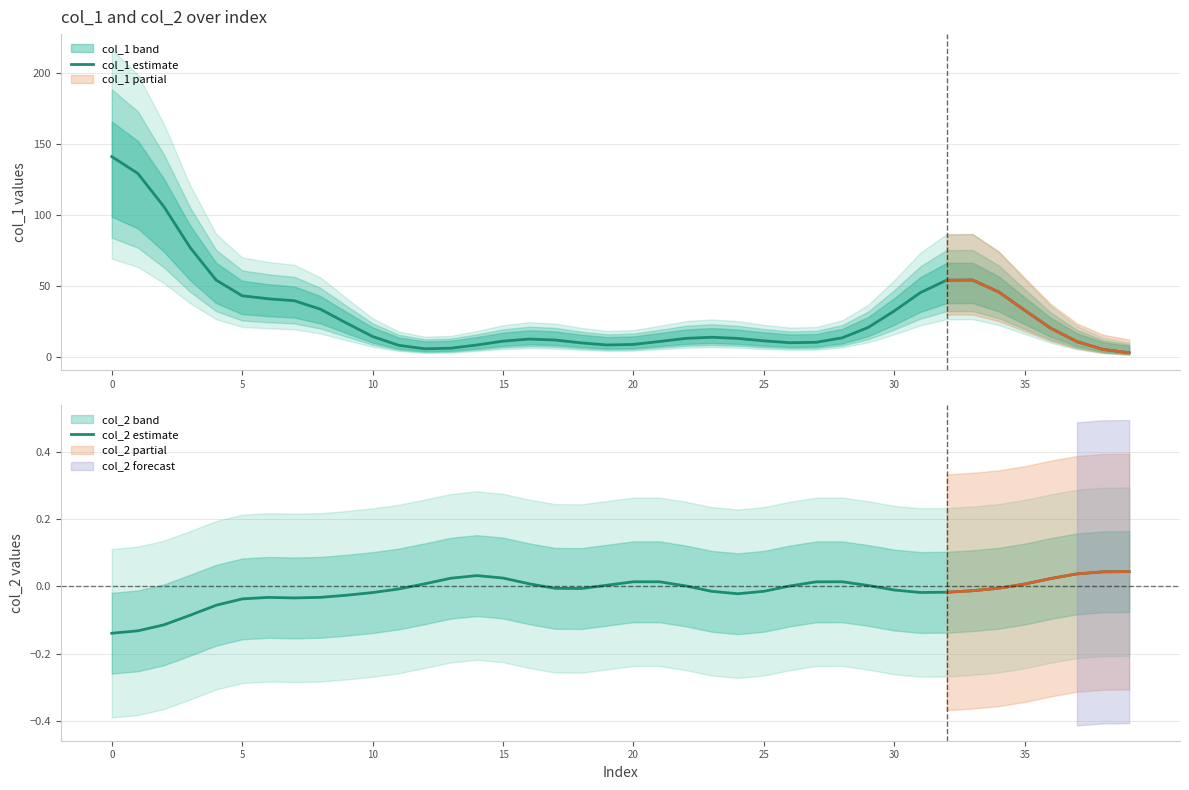

How many lines are shown in the chart?

2